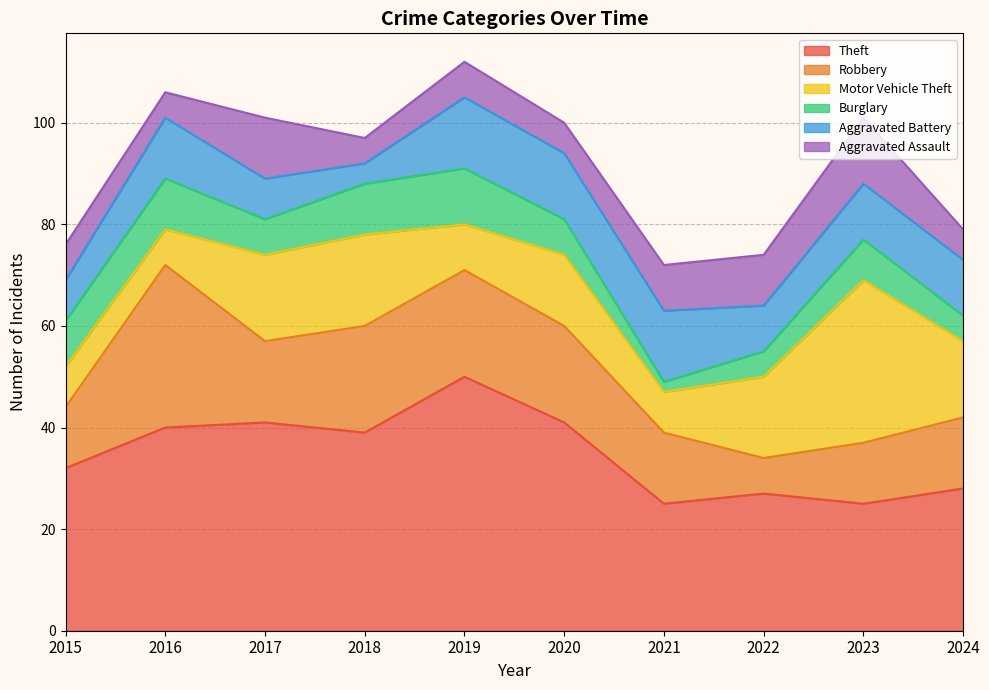

What are all the series names shown in the legend?

Theft, Robbery, Motor Vehicle Theft, Burglary, Aggravated Battery, Aggravated Assault